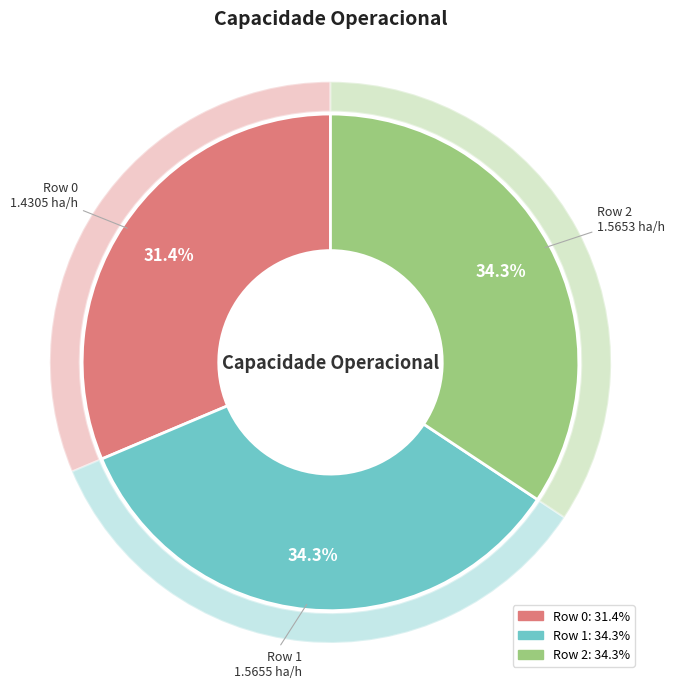

What is the largest slice in the pie chart?

Row 1